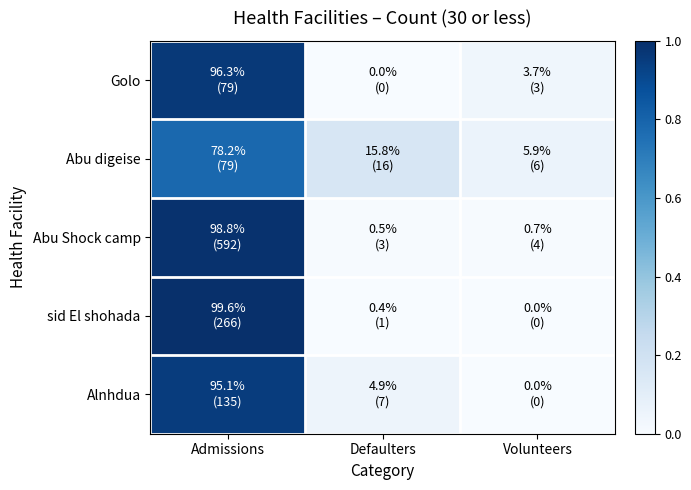

What is the total value across all series at Admissions?

4.7